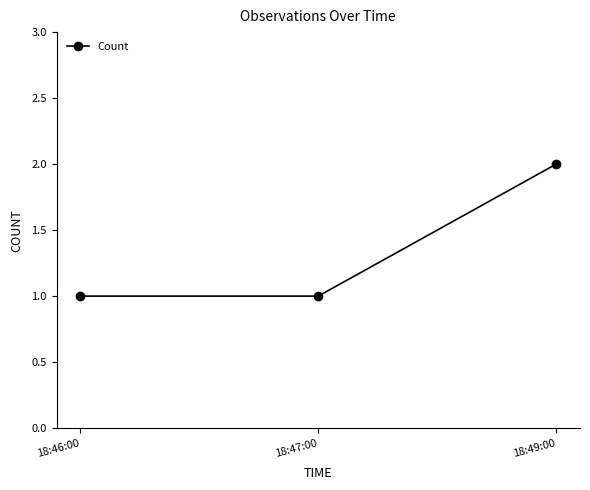

How many lines are shown in the chart?

1